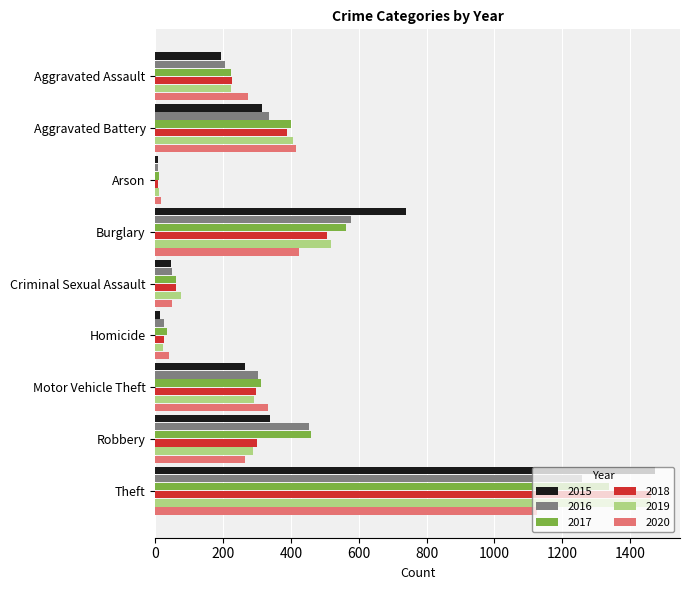

What is the difference between the maximum and minimum values in the 2020 series?

1108